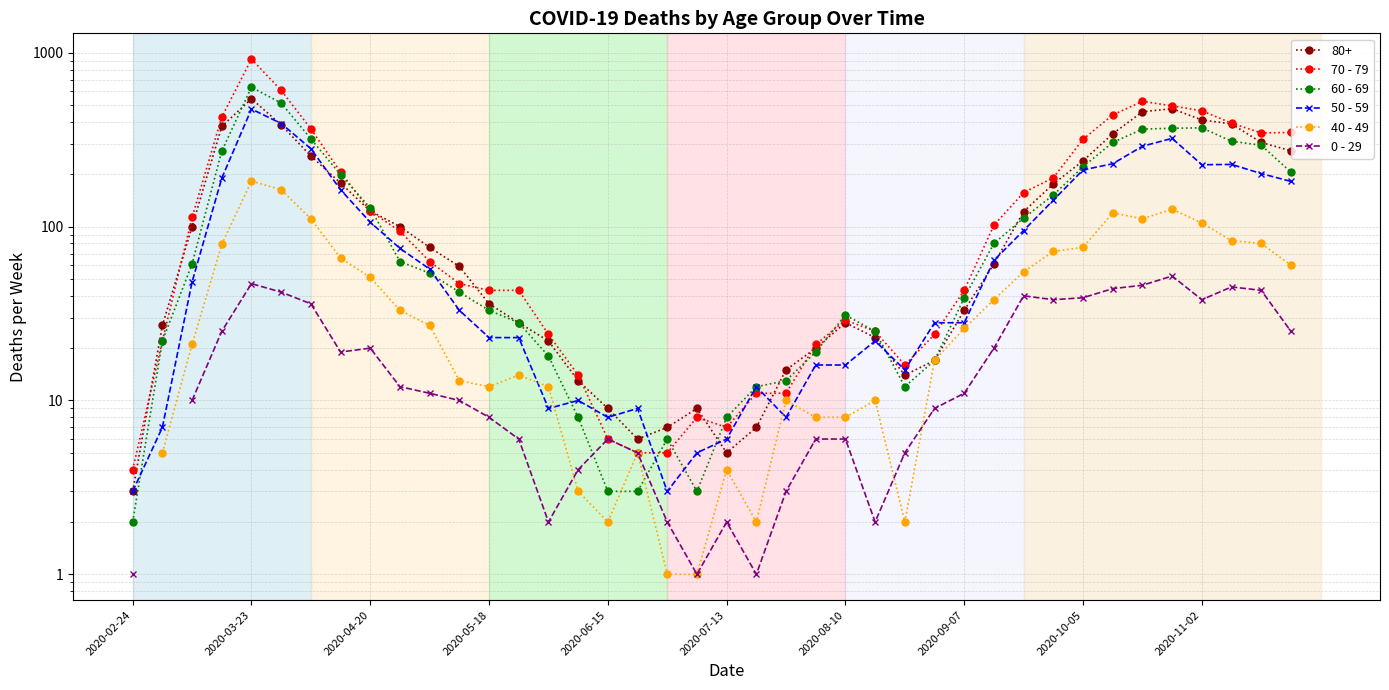

At how many categories does at least one series exceed 881?

1